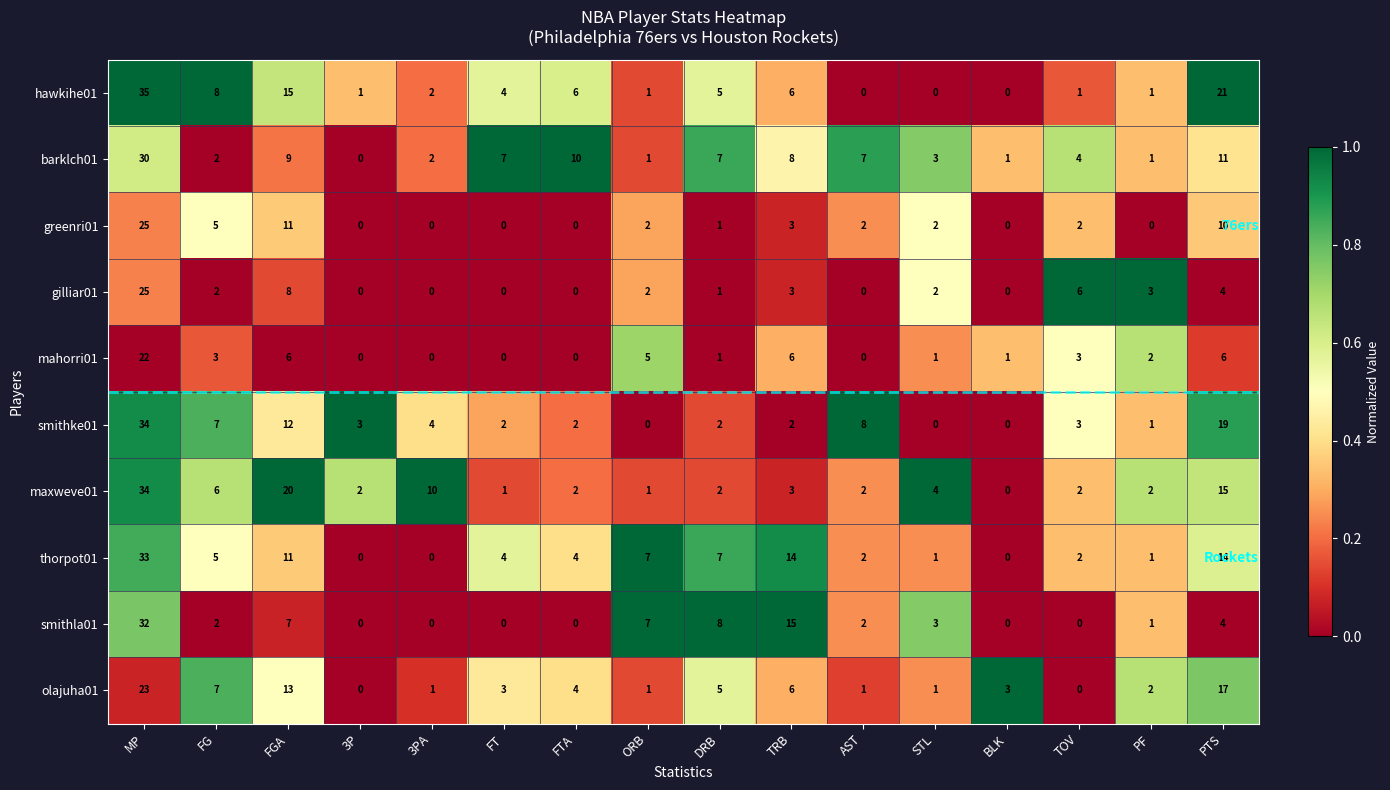

Which label corresponds to the largest value in the chart?

MP